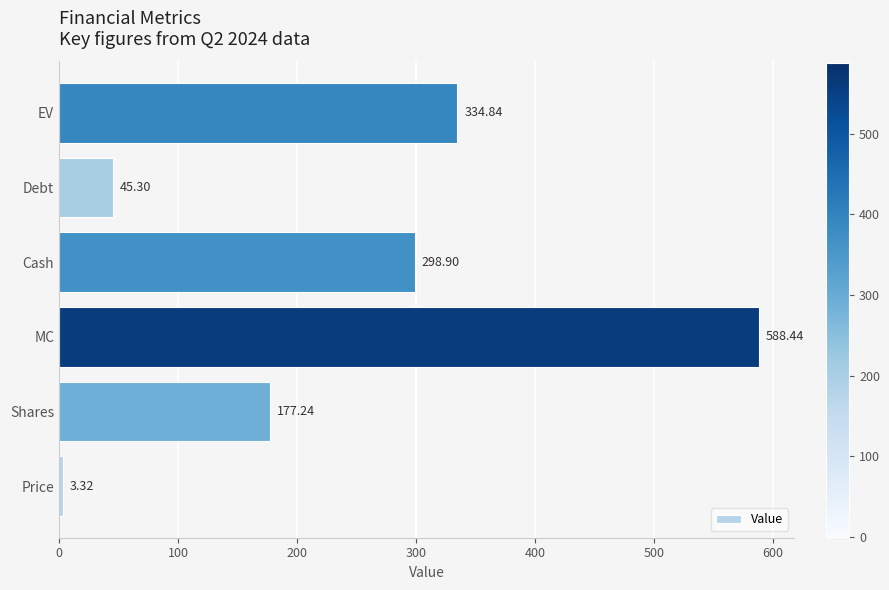

Rank the categories by value from highest to lowest.

MC, EV, Cash, Shares, Debt, Price